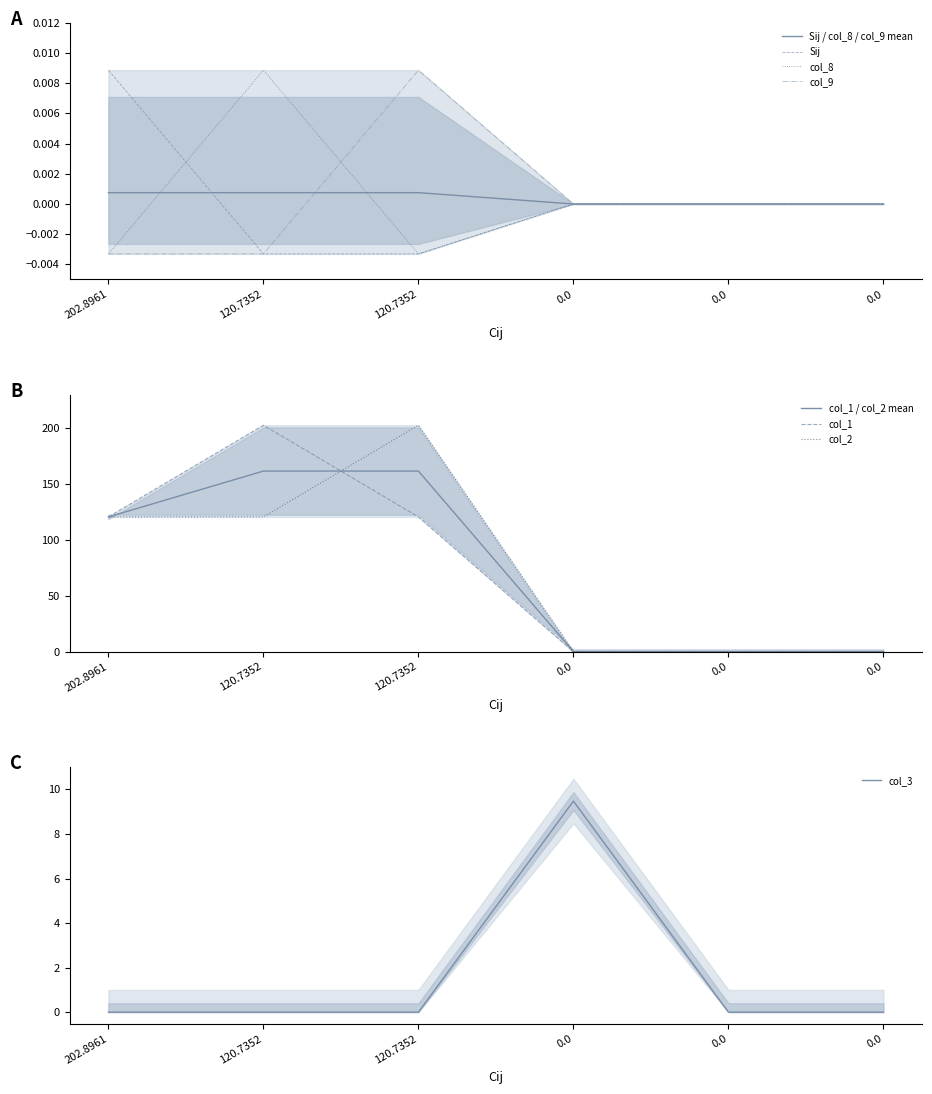

Which series changed the most between 120.7352 and 0.0?

col_1